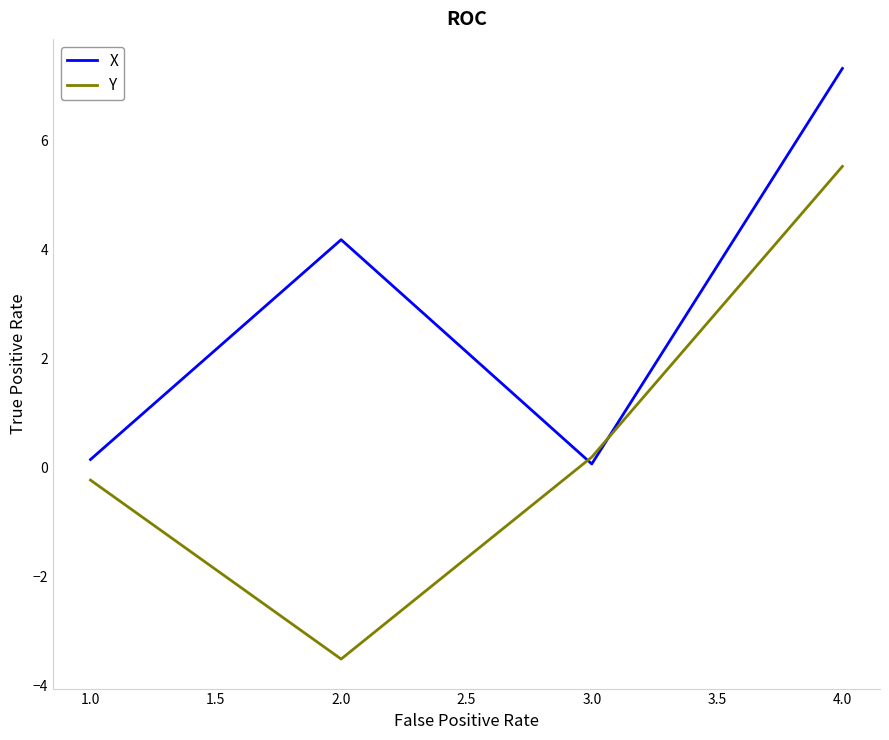

Which series has the widest spread of values?

Y